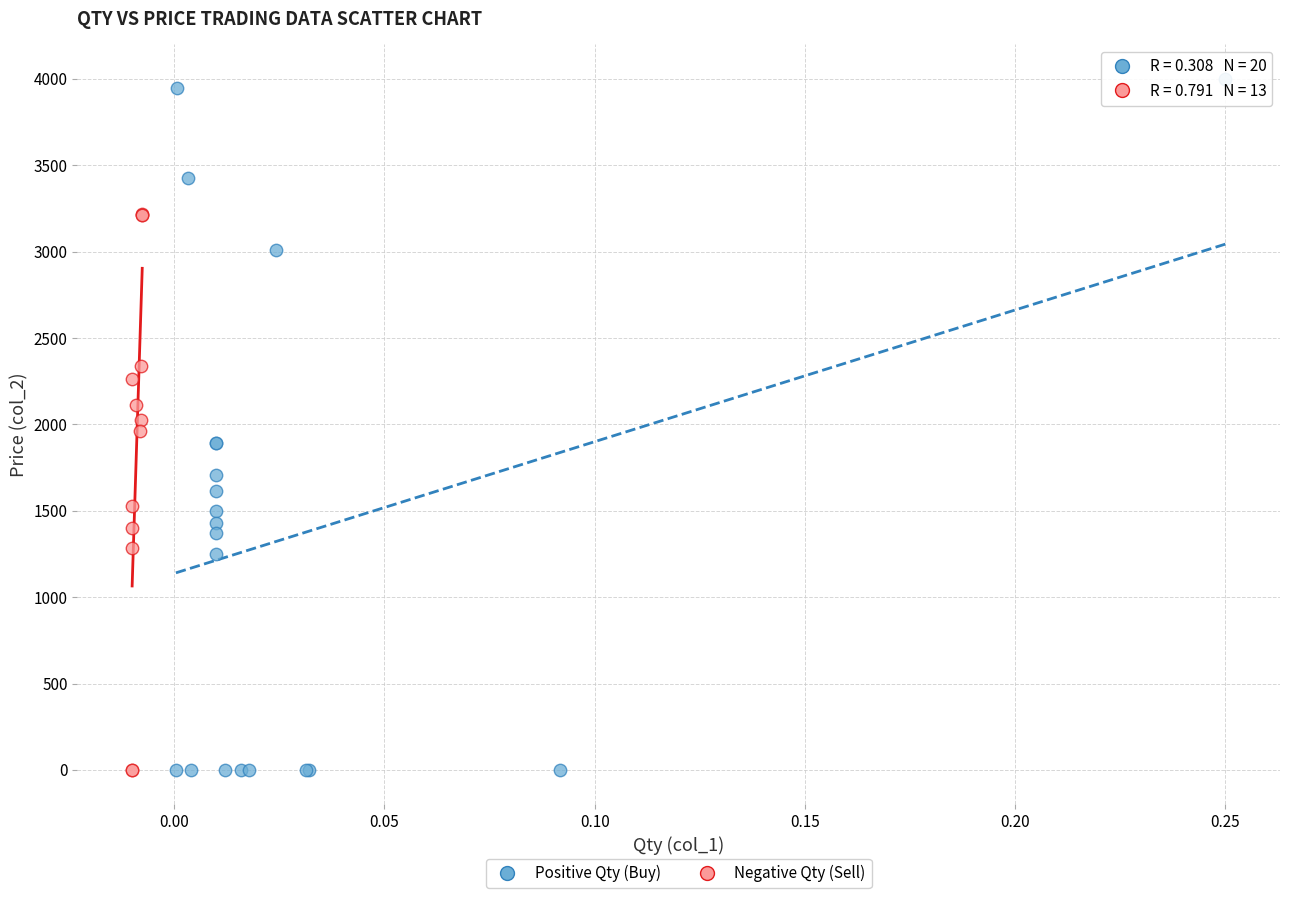

What are all the series names shown in the legend?

Positive Qty (Buy), Negative Qty (Sell)